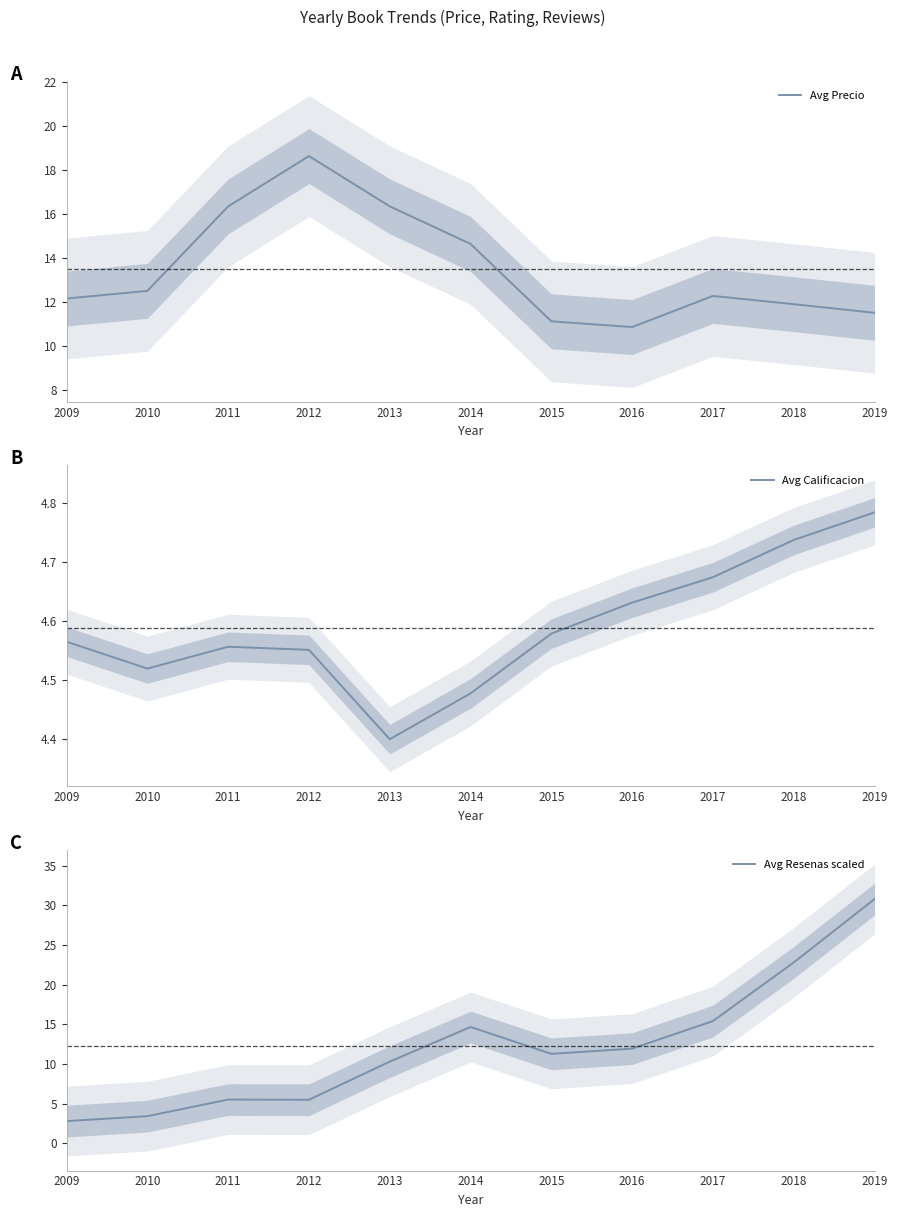

The value of Avg Precio at 2017 is 12.3. True or false?

True